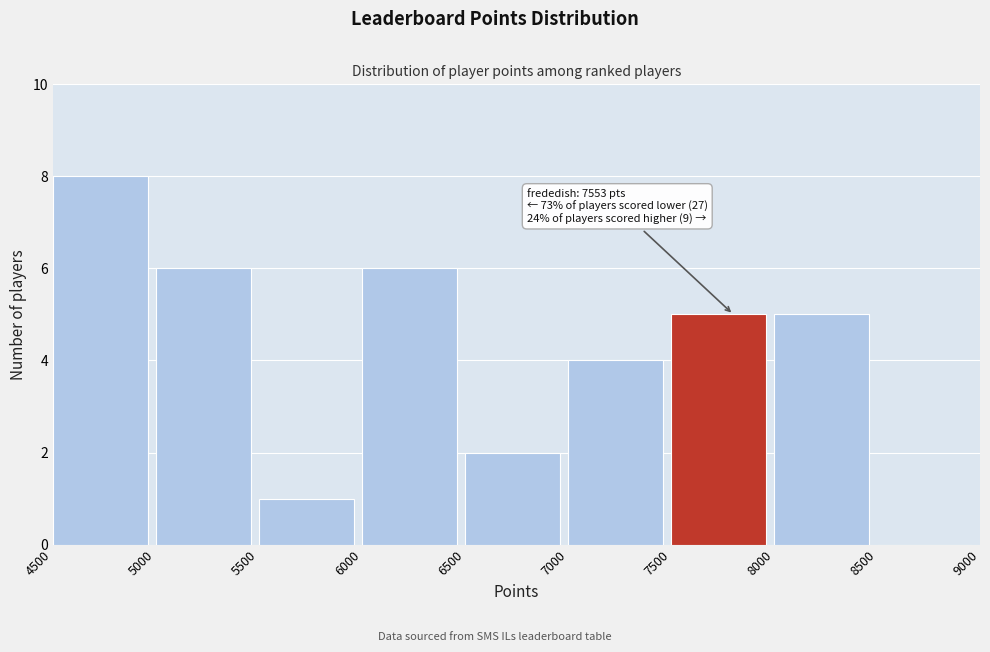

Over which range of the x-axis is the bar tallest?

4500 to 5000